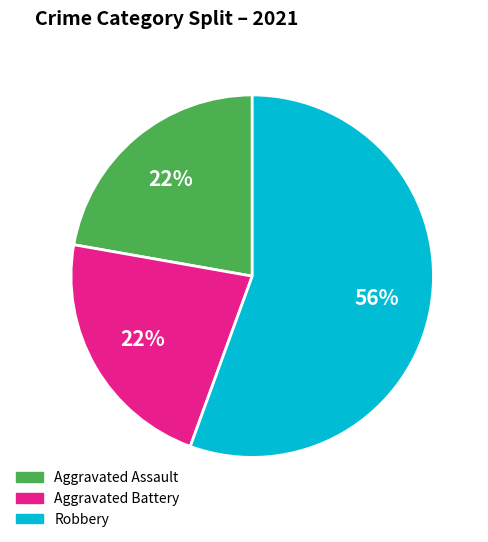

The Aggravated Battery slice represents 22% of the pie. True or false?

True